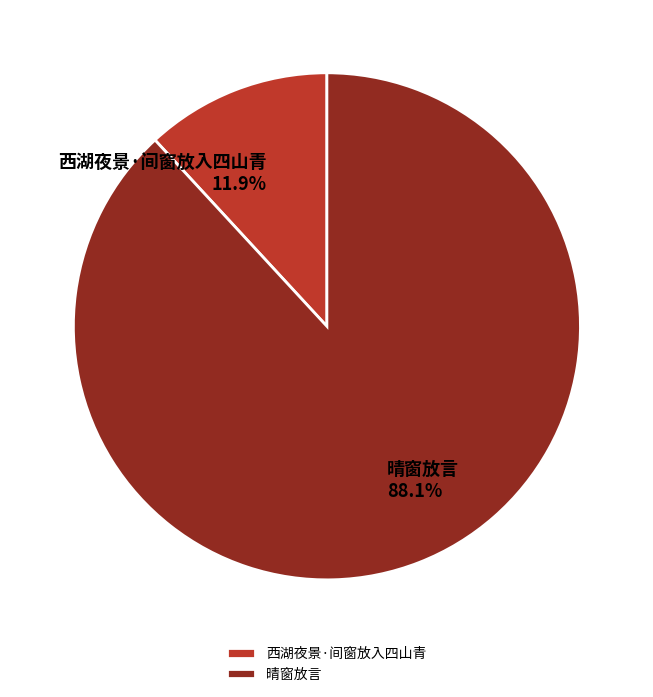

What percentage is the 晴窗放言 slice, to the nearest percent?

88%